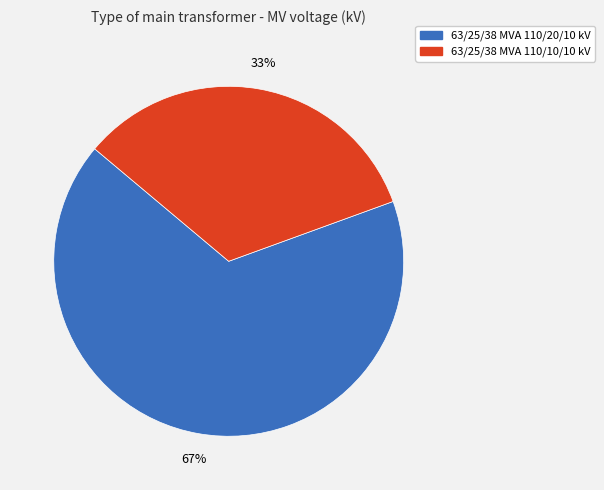

Is the sum of 63/25/38 MVA 110/10/10 kV and 63/25/38 MVA 110/20/10 kV greater than half?

Yes